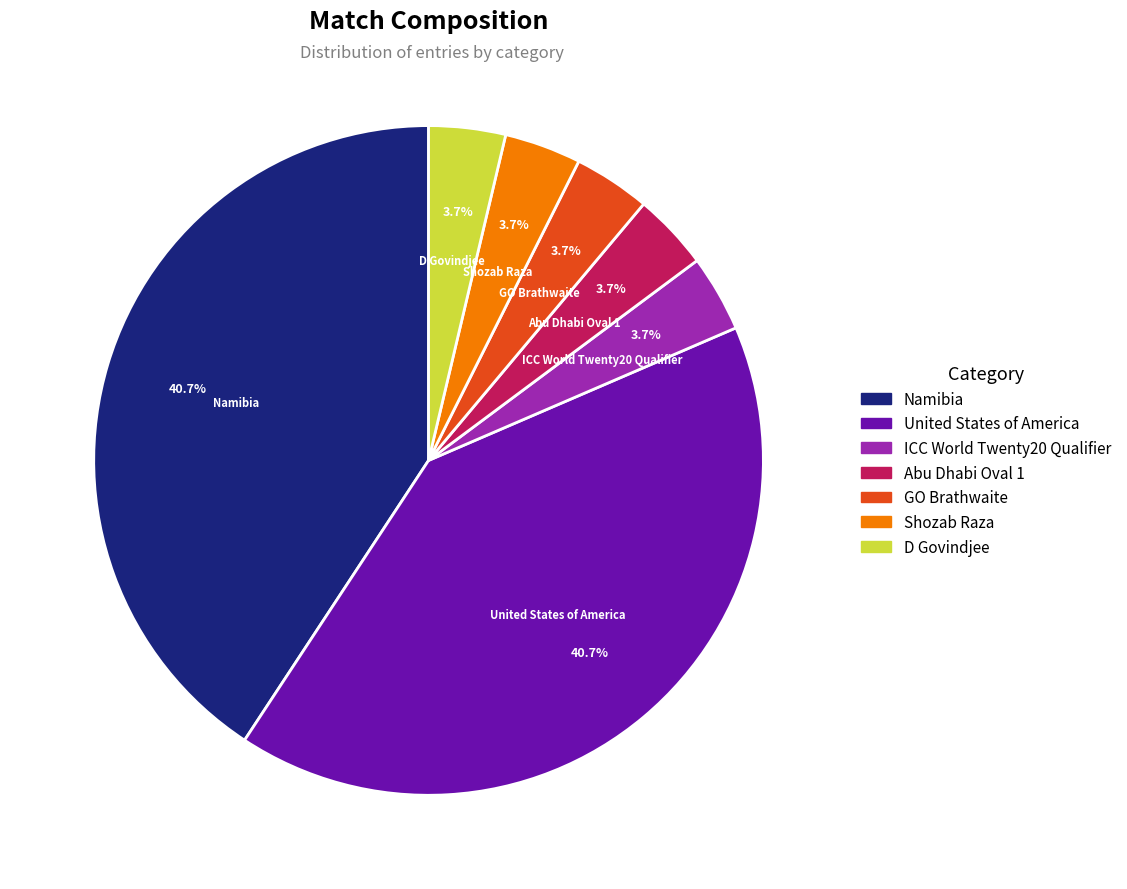

Is it true that ICC World Twenty20 Qualifier is 13% of the pie?

False